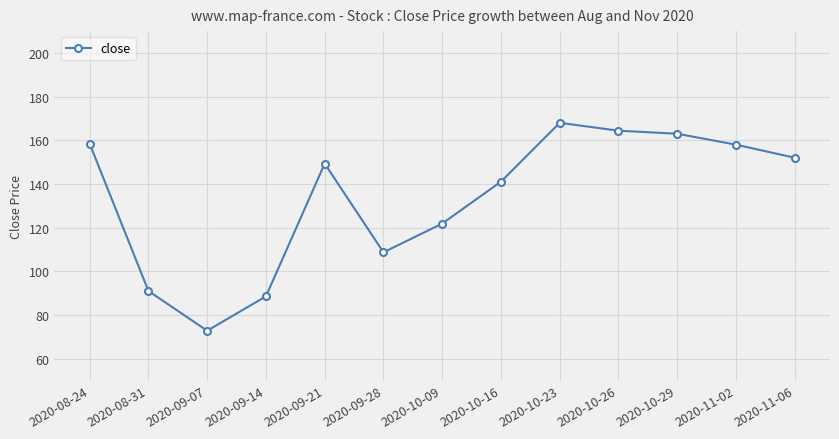

What is the difference between the values at 2020-11-06 and 2020-10-09?

30.1